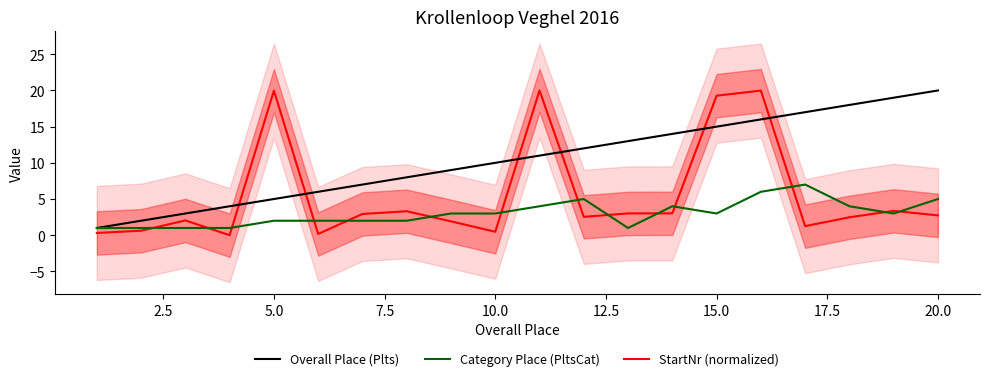

Which series has the largest range (max minus min)?

StartNr (normalized)